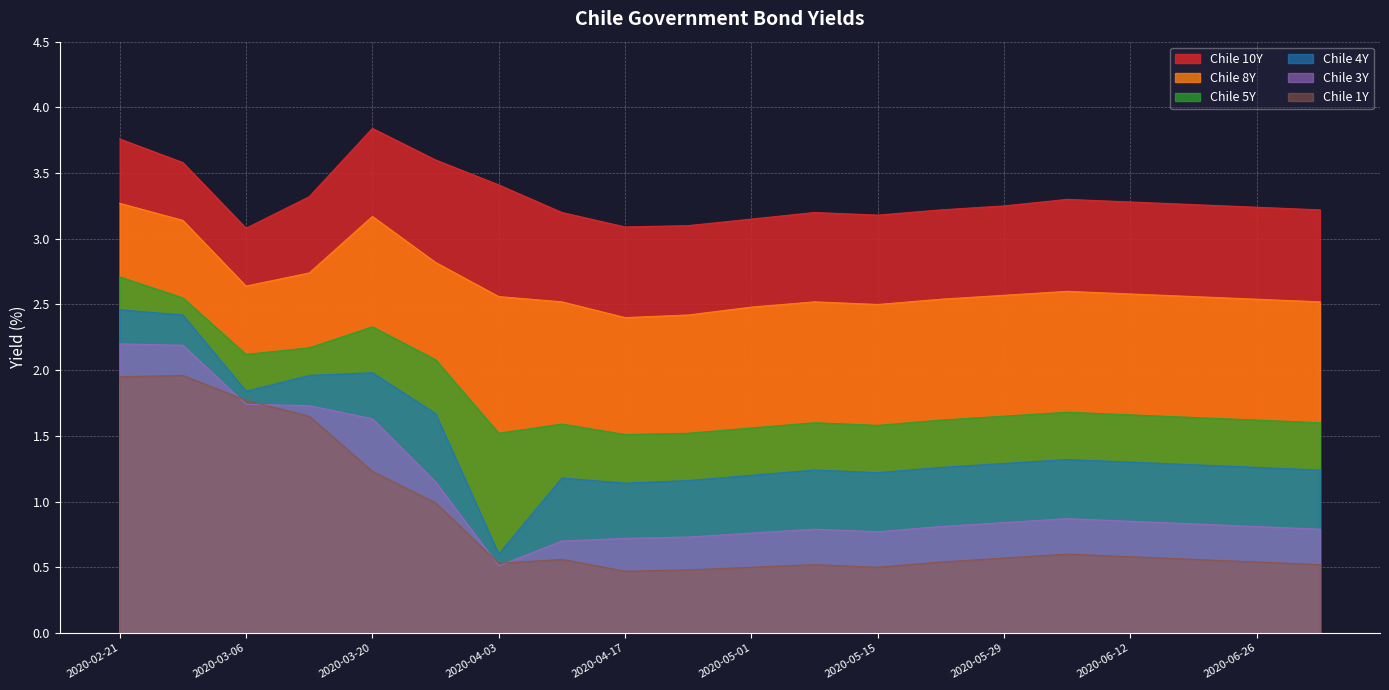

Does the chart display data point markers on the line(s)?

No